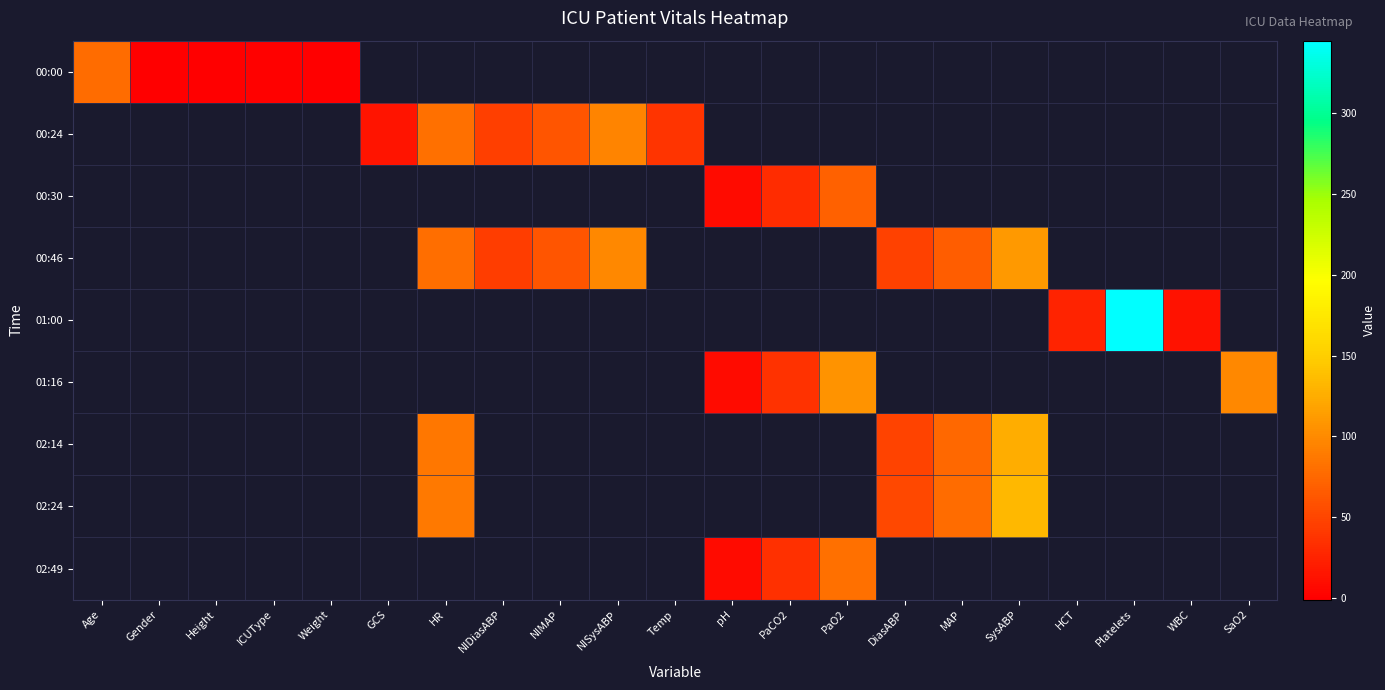

The 00:00 series shows 1.0 at ICUType. True or false?

True